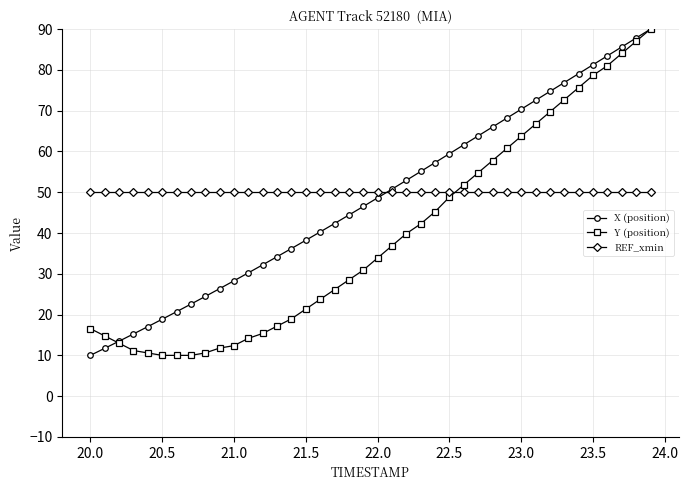

What is the value of the REF_xmin point at the 33rd from the left?

50.0